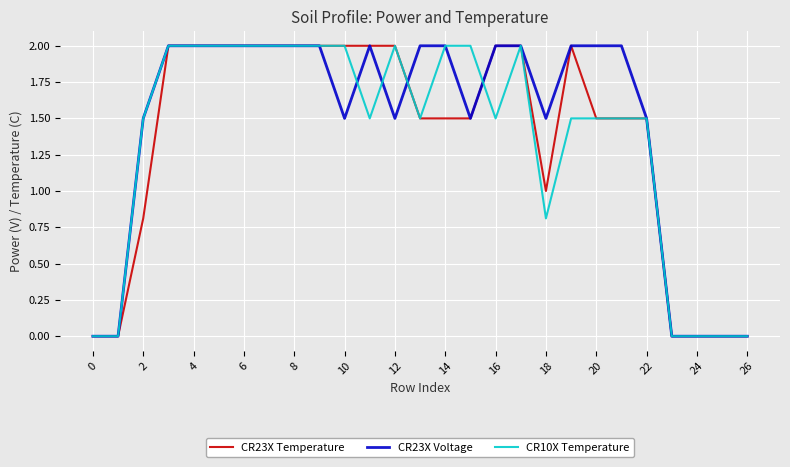

Where is CR23X Temperature nearest to the value 1?

18